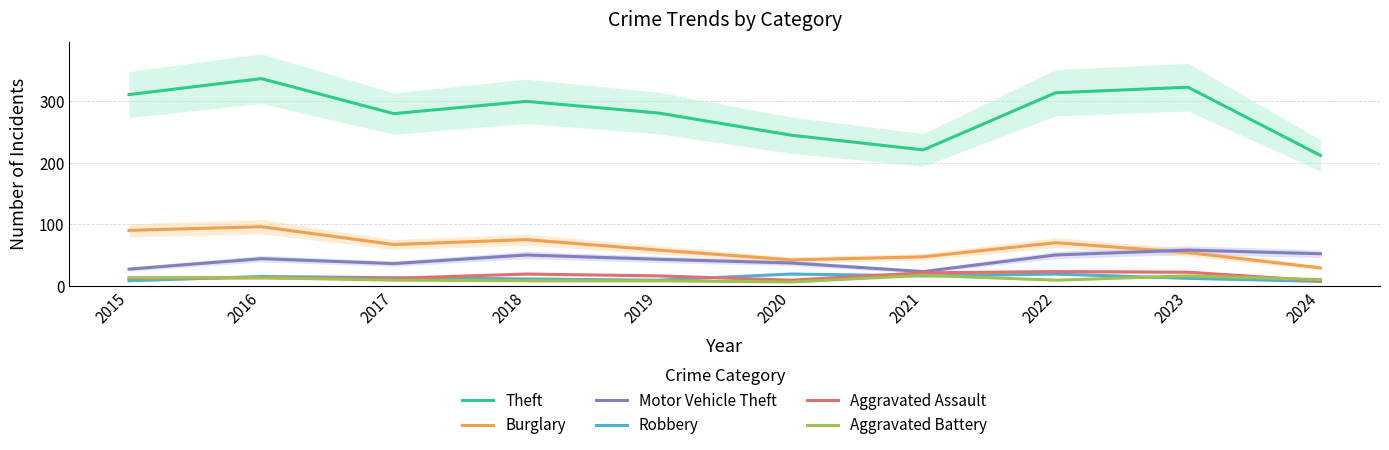

Reading right to left, extract all data points from this chart.

Theft: 2024=212	2023=323	2022=314	2021=221	2020=245	2019=281	2018=300	2017=280	2016=337	2015=311
Burglary: 2024=29	2023=54	2022=70	2021=47	2020=42	2019=58	2018=75	2017=67	2016=96	2015=90
Motor Vehicle Theft: 2024=52	2023=58	2022=50	2021=23	2020=37	2019=43	2018=50	2017=36	2016=44	2015=27
Robbery: 2024=7	2023=12	2022=19	2021=16	2020=19	2019=9	2018=11	2017=13	2016=15	2015=8
Aggravated Assault: 2024=8	2023=22	2022=23	2021=21	2020=9	2019=16	2018=19	2017=12	2016=13	2015=12
Aggravated Battery: 2024=10	2023=16	2022=9	2021=17	2020=6	2019=8	2018=8	2017=9	2016=13	2015=13